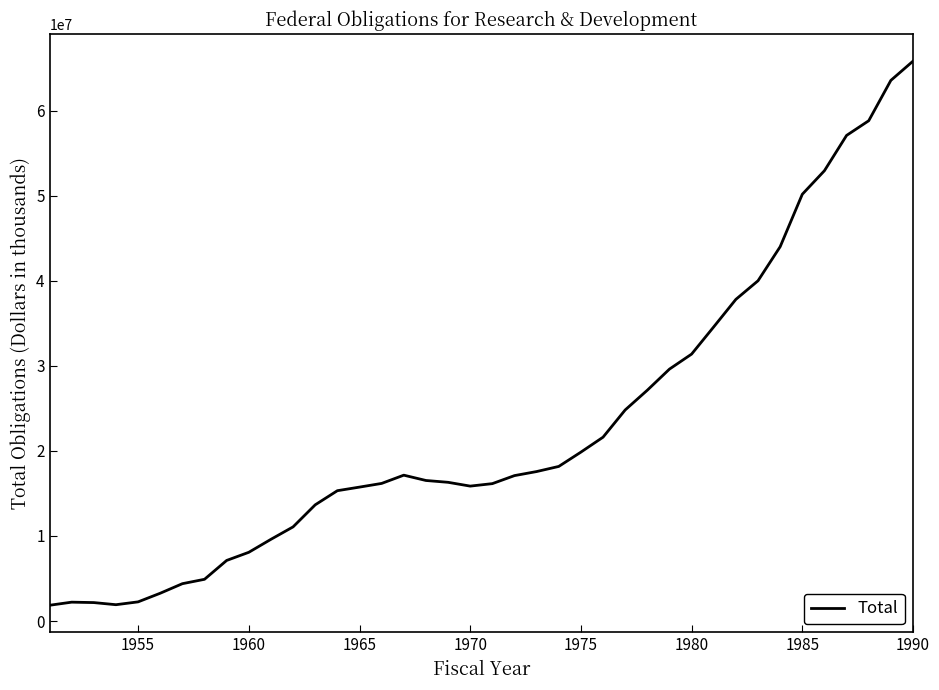

What is the greatest value displayed?

65831189